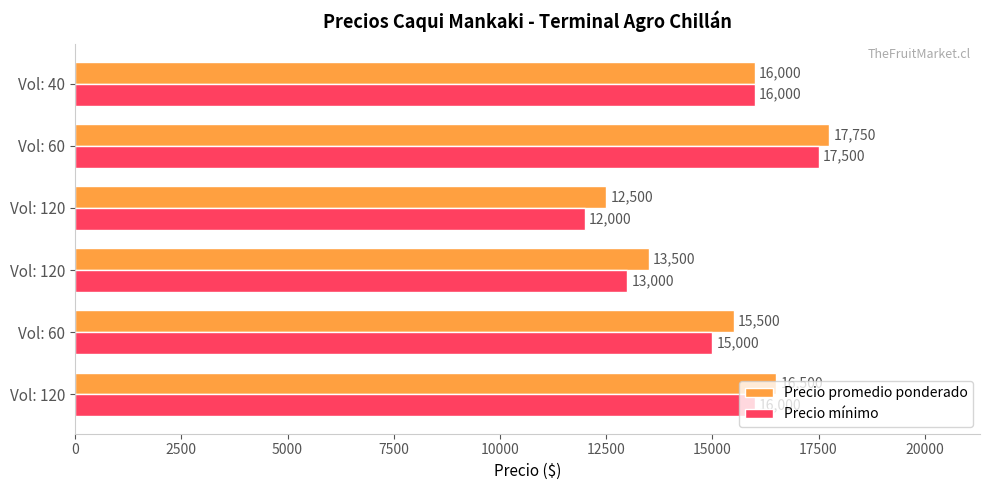

What is the minimum value for Precio mínimo?

12000